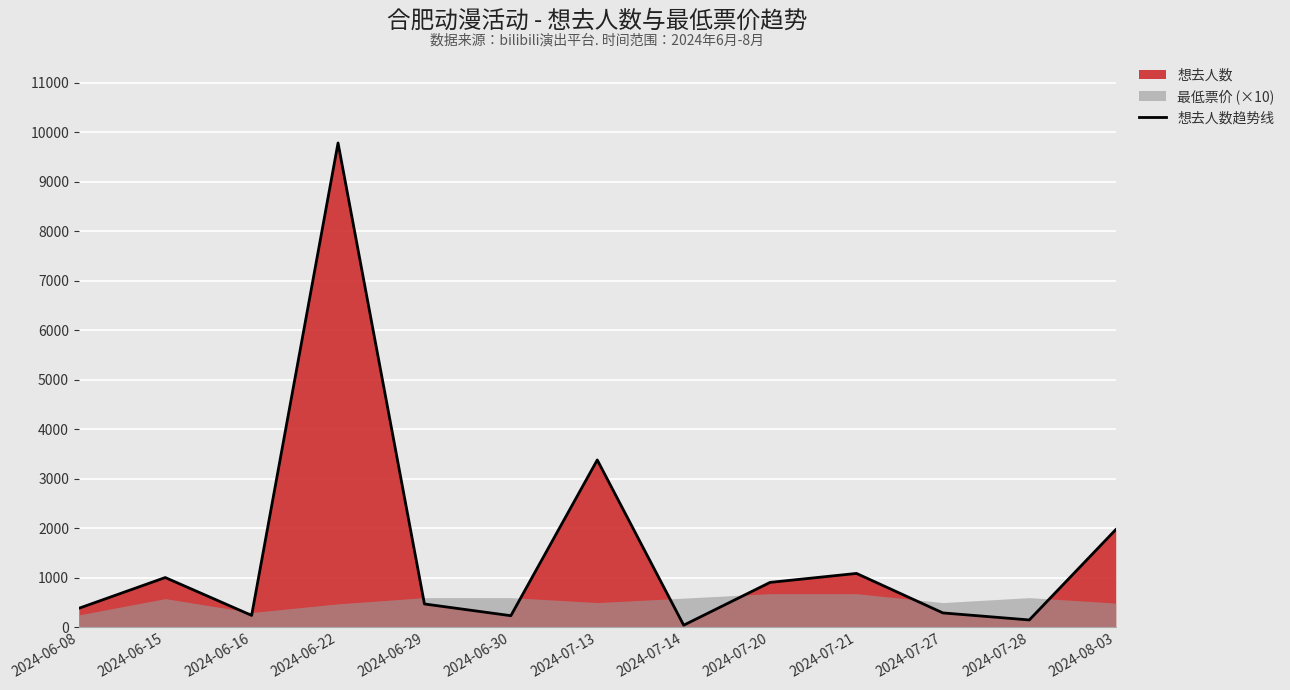

Reading left to right, transcribe all the data shown in this chart.

384	1006	241	9787	472	235	3382	43	908	1089	291	149	1974